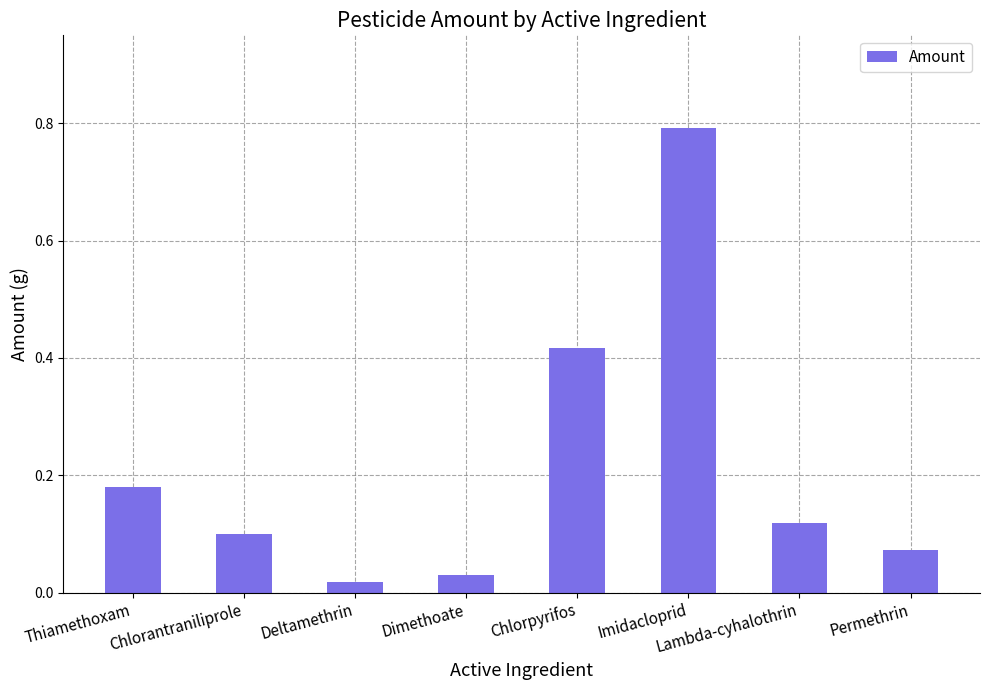

Rank the categories by value from lowest to highest.

Deltamethrin, Dimethoate, Permethrin, Chlorantraniliprole, Lambda-cyhalothrin, Thiamethoxam, Chlorpyrifos, Imidacloprid